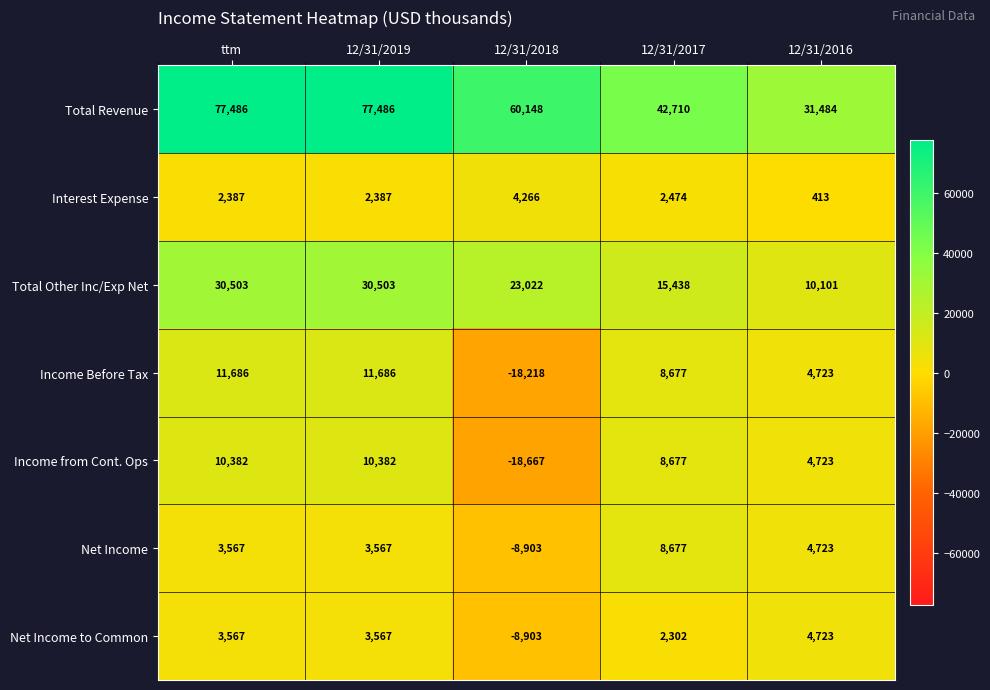

List the series in order of their peak value, highest first.

Total Revenue, Total Other Inc/Exp Net, Income Before Tax, Income from Cont. Ops, Net Income, Net Income to Common, Interest Expense